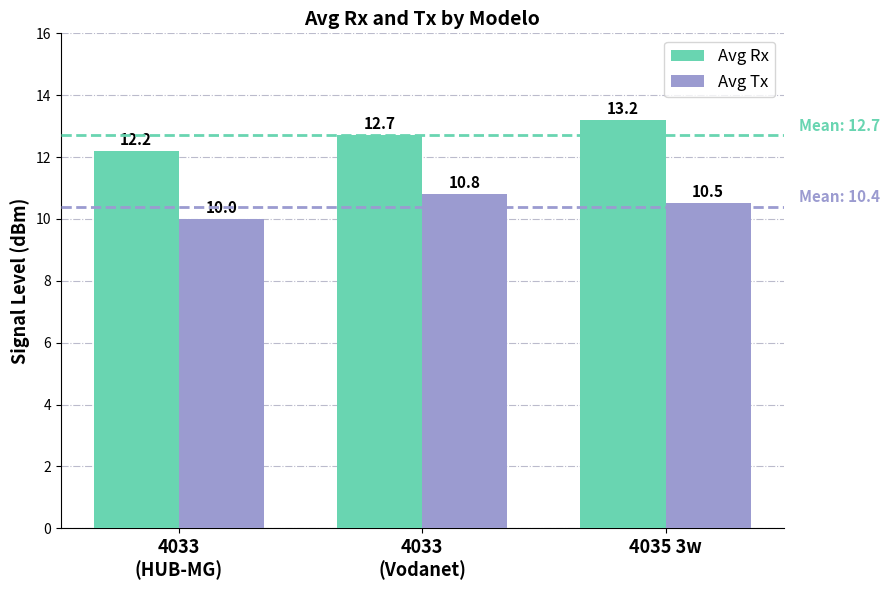

Reading left to right, what are all the values shown in this chart?

Avg Rx: 4033
(HUB-MG)=12.2	4033
(Vodanet)=12.7	4035 3w=13.2
Avg Tx: 4033
(HUB-MG)=10.0	4033
(Vodanet)=10.8	4035 3w=10.5